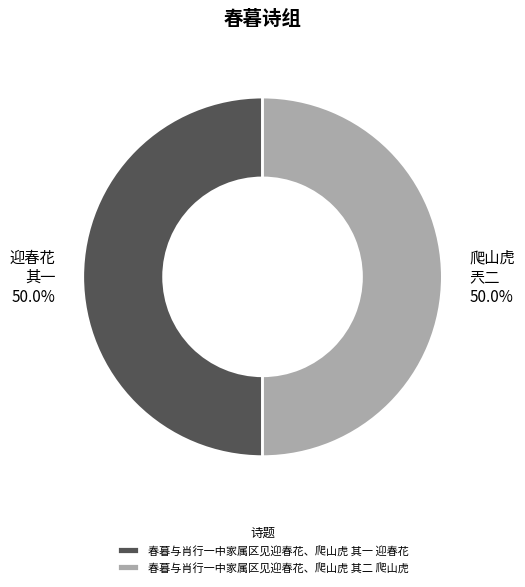

How much of the chart is everything except 春暮与肖行一中家属区见迎春花、爬山虎 其一 迎春花?

50.0%